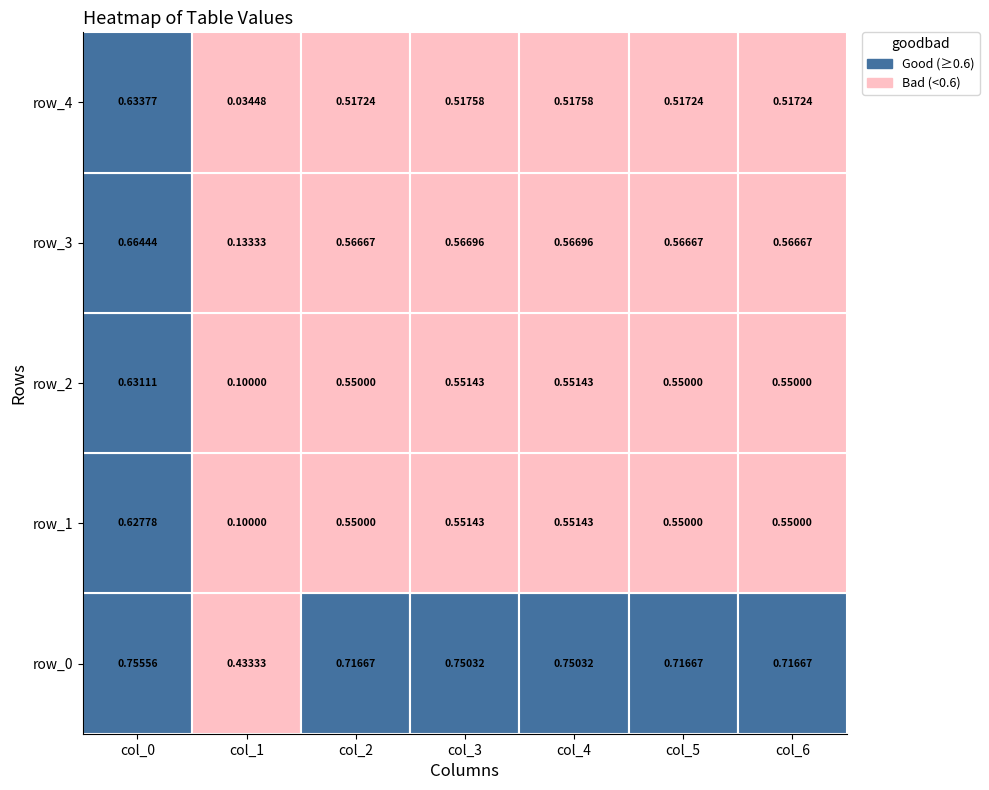

Rank the categories by row_3 value from lowest to highest.

1, 2, 5, 6, 3, 4, 0